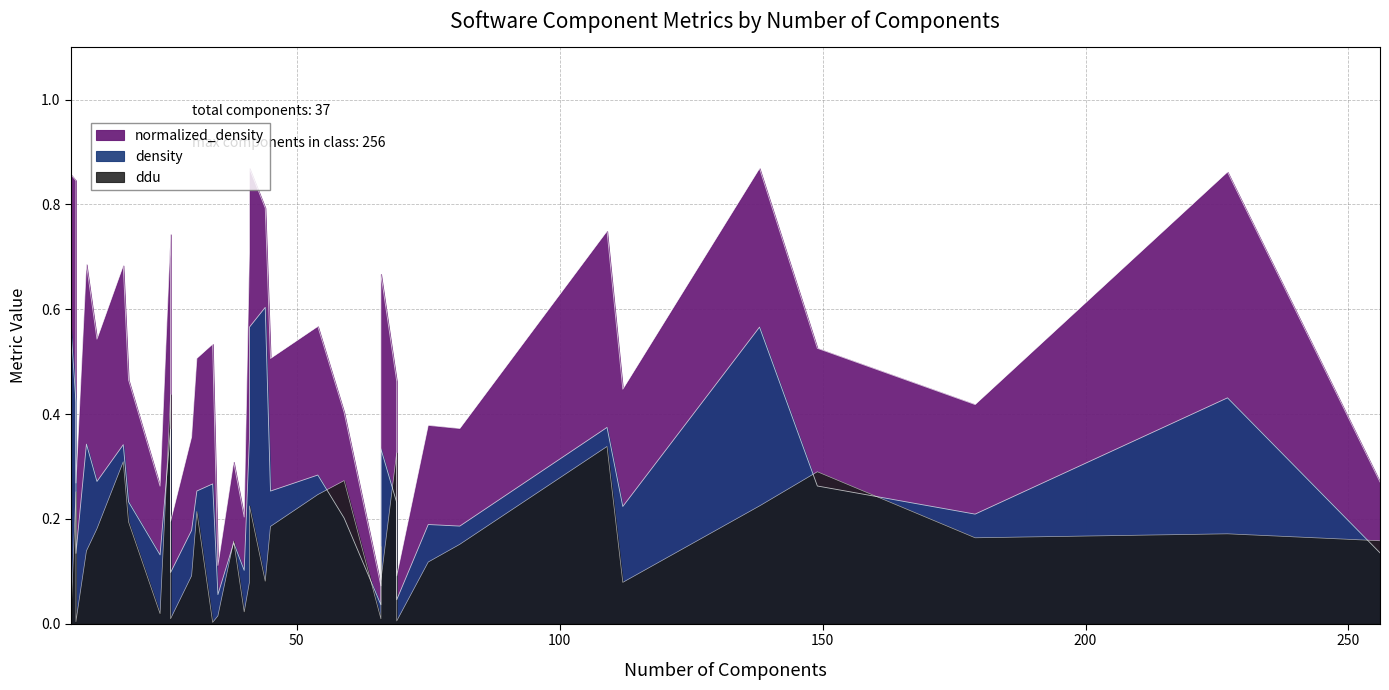

What is the value of the normalized_density point at the 20th from the left?

0.8